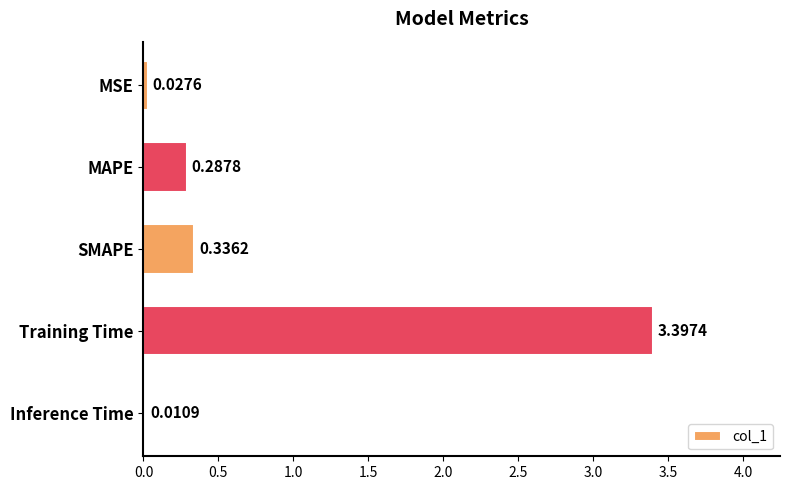

Where is the data nearest to the value 1?

SMAPE